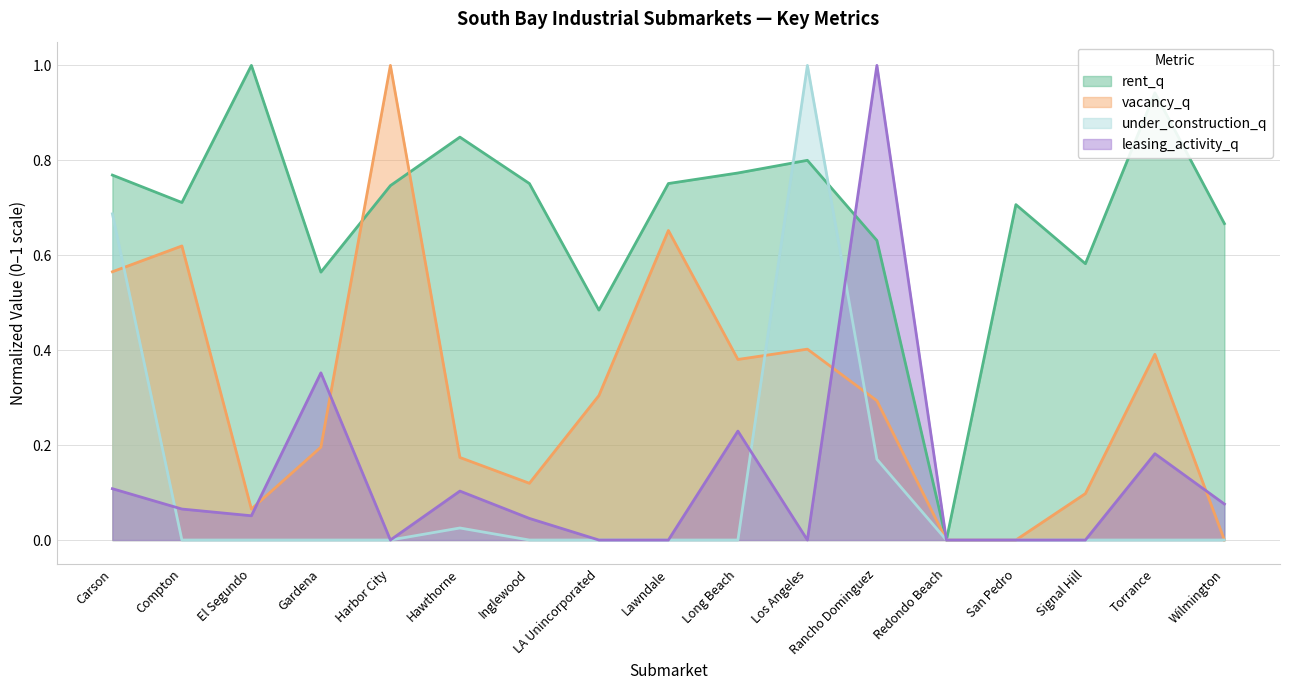

In vacancy_q, how many points are lower than both neighbors (excluding endpoints)?

3